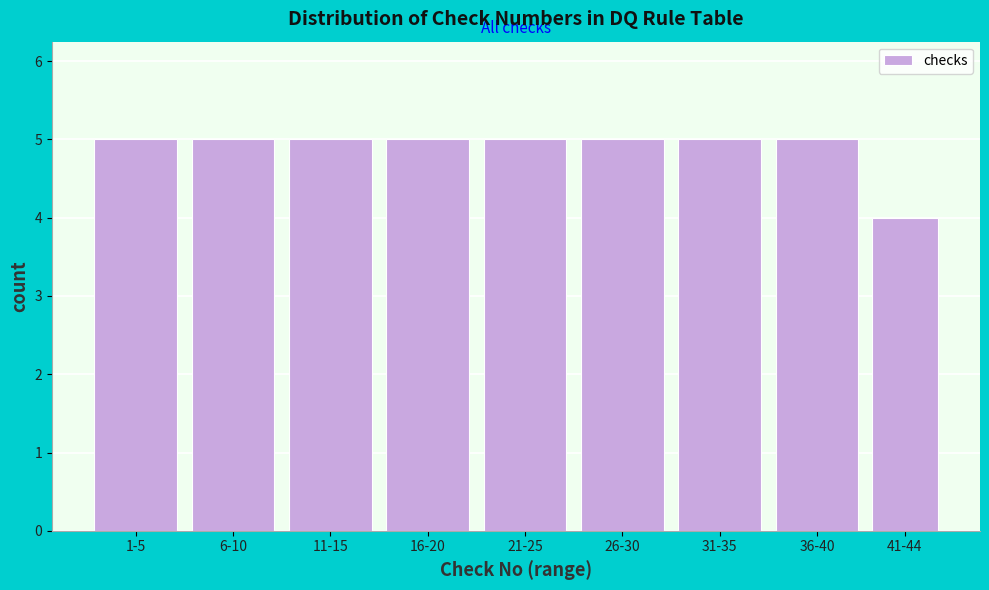

Reading left to right, extract all data points from this chart.

5	5	5	5	5	5	5	5	4